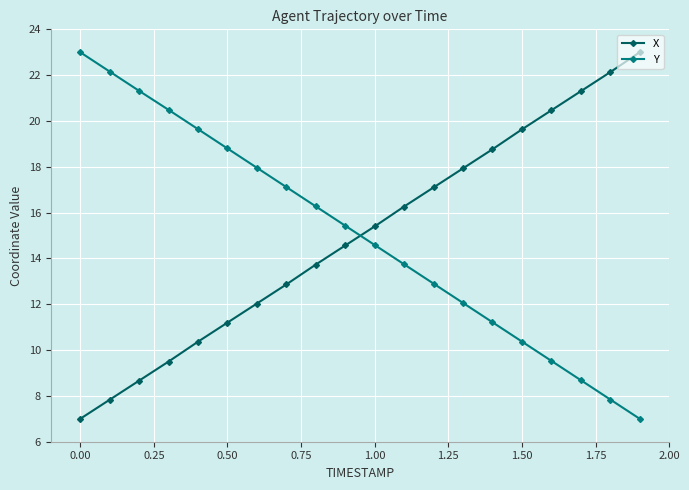

Does the chart have visible grid lines?

Yes